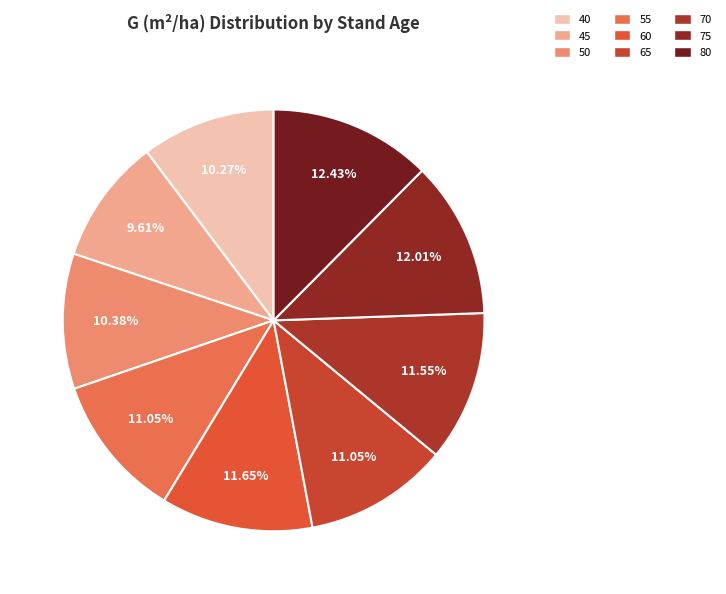

Between 75 and 45, which is larger?

75